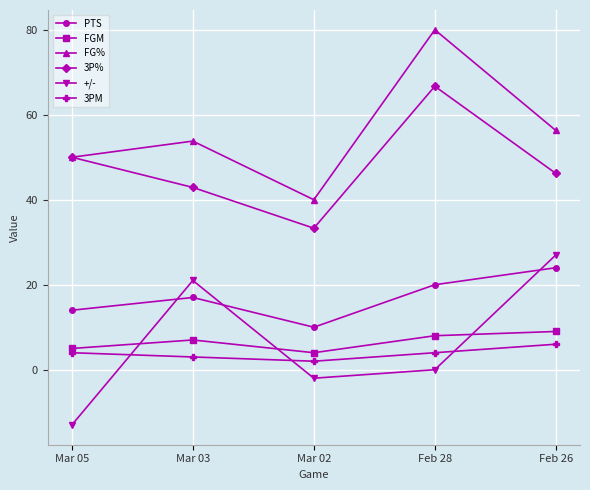

True or false: PTS and FGM cross at least once.

False